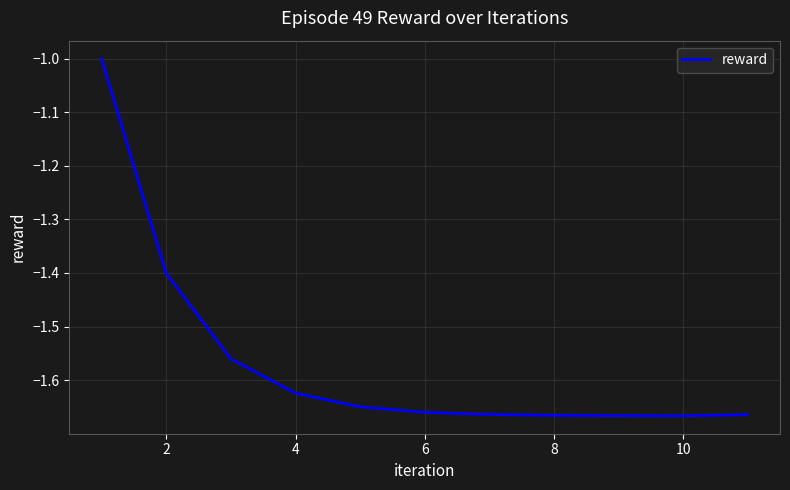

Count the values in the range -1 to 0.

1